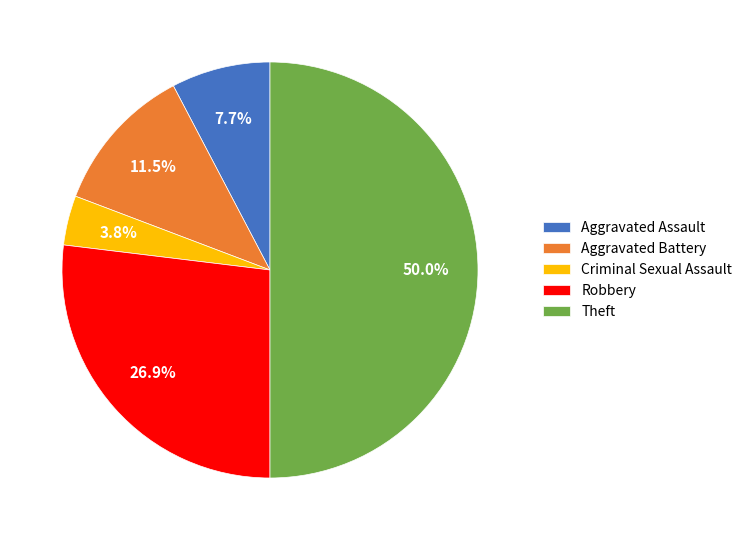

What percentage is the Criminal Sexual Assault slice, to the nearest percent?

4%